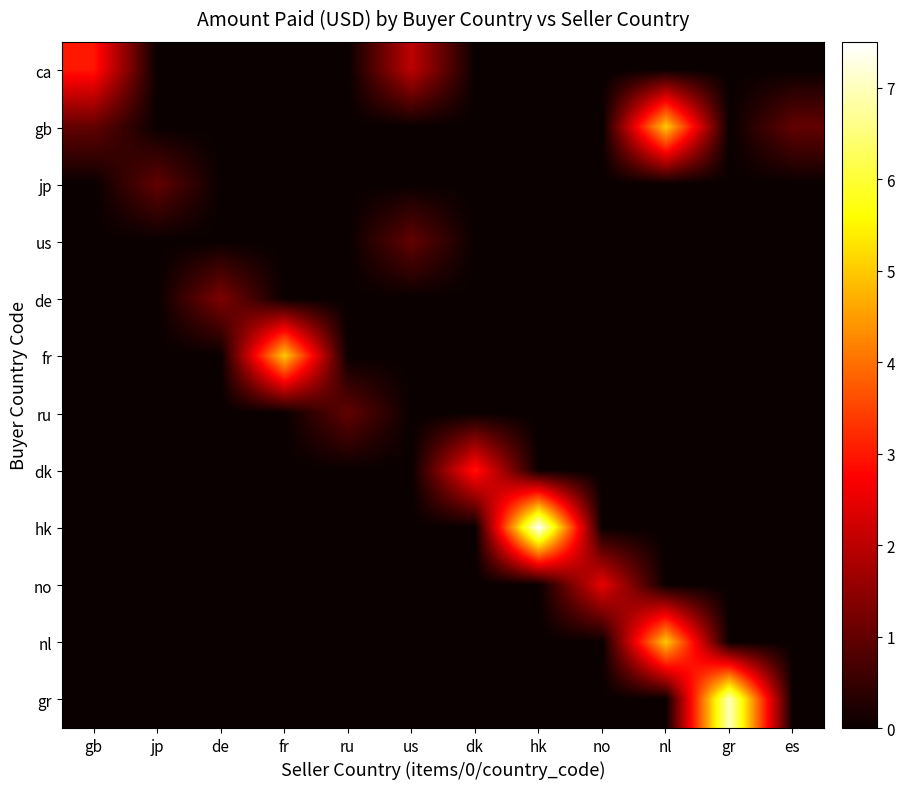

How many data points does each series have?

12